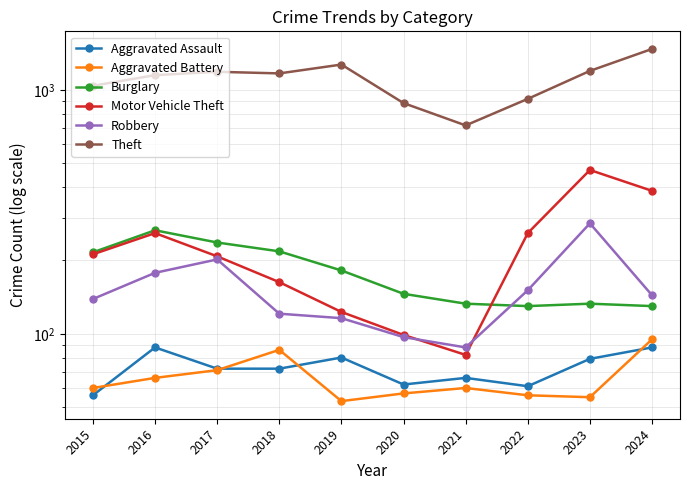

Which series ends up on top after the final intersection of Burglary and Motor Vehicle Theft?

Motor Vehicle Theft